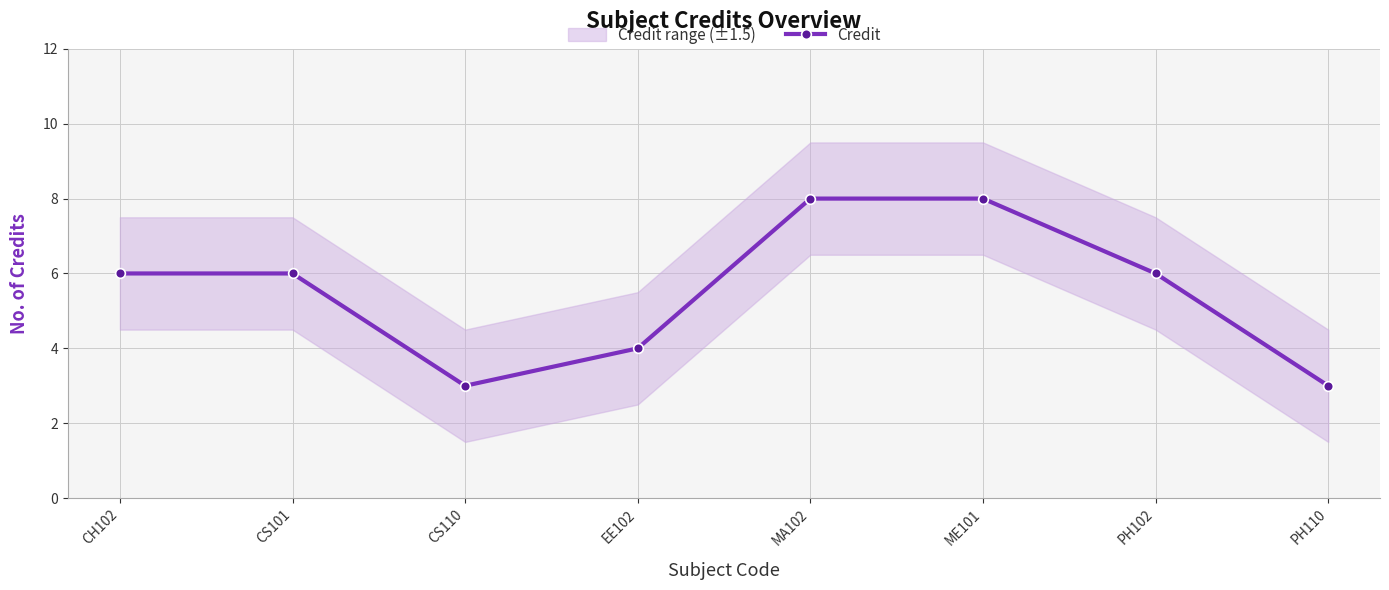

True or false: there are more than 1 points higher than both neighbors.

False